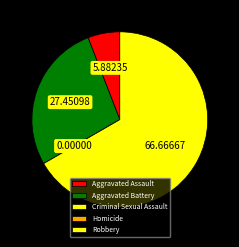

What is the total percentage of Aggravated Battery and Aggravated Assault?

33.3%